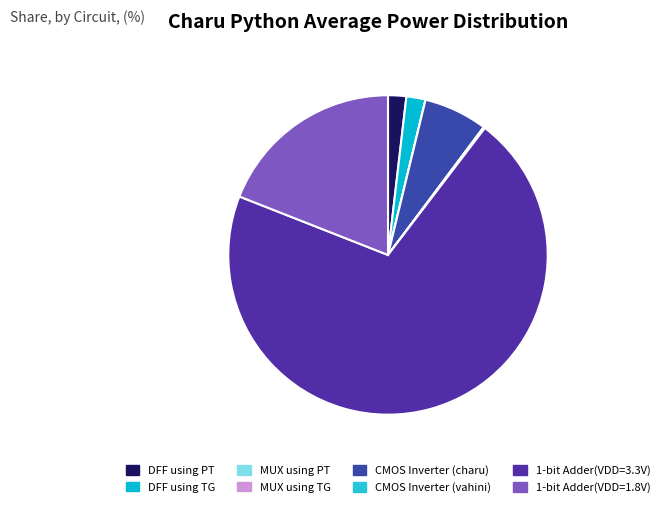

To the nearest percent, what is the average slice percentage?

12%